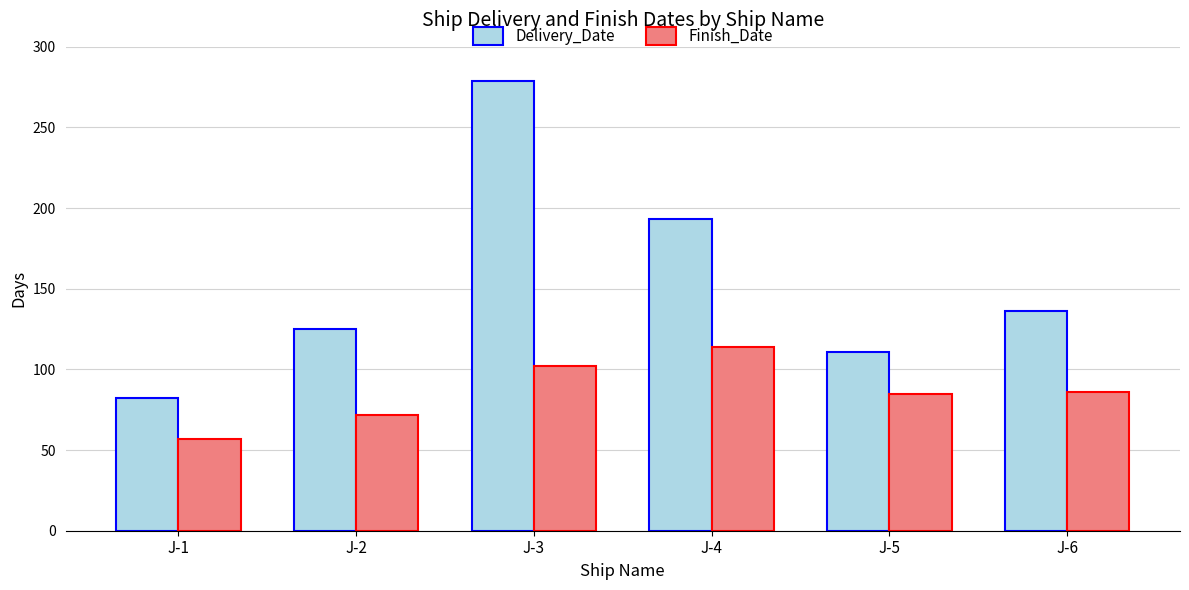

What is the greatest value displayed?

279